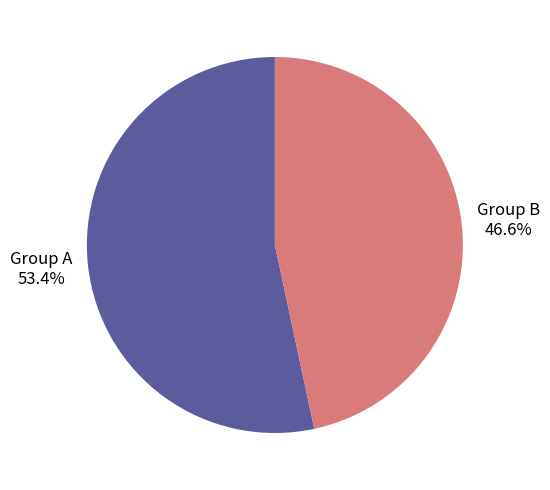

Is there a majority slice in this chart?

Yes